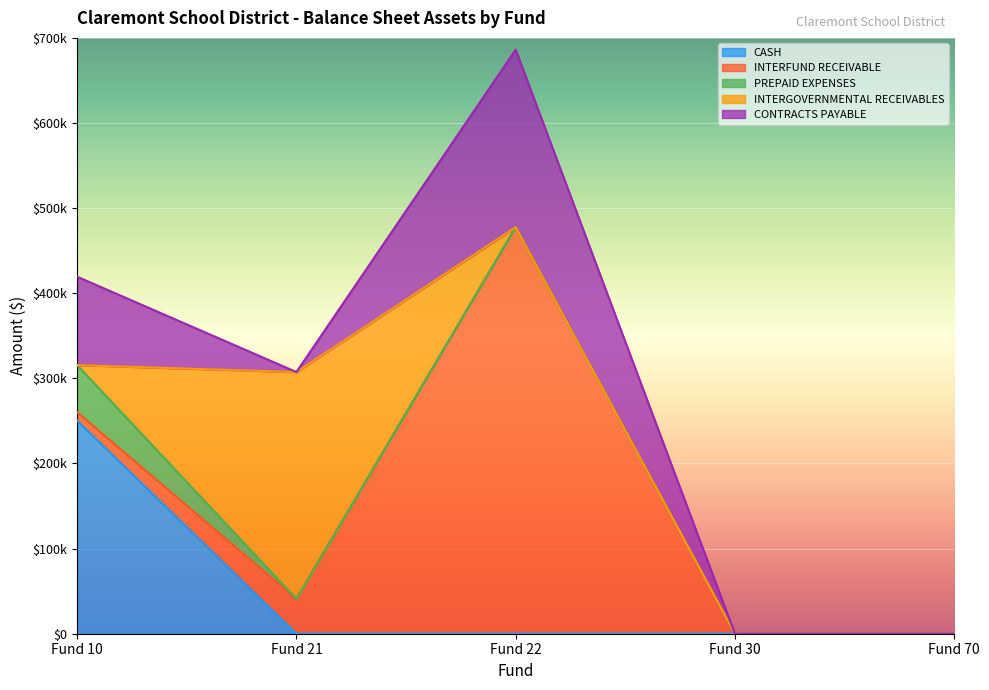

Is it true that PREPAID EXPENSES equals 18405.4 at Fund 21?

False